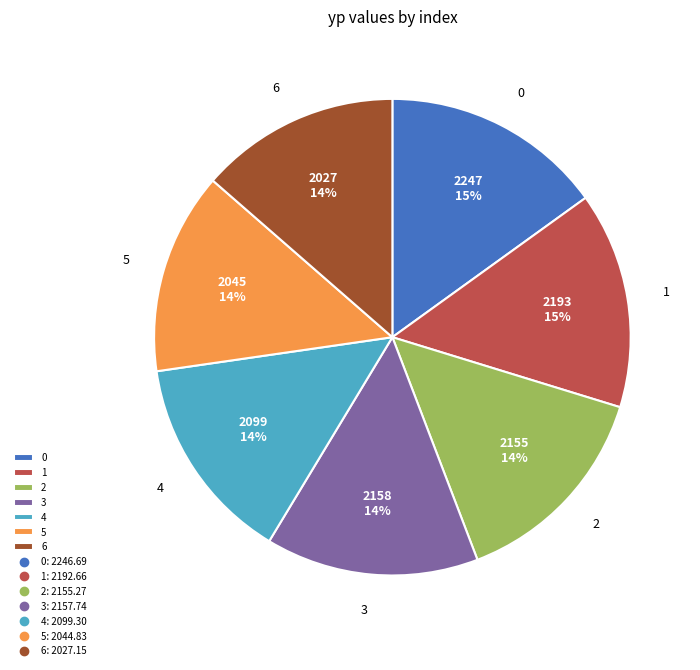

True or false: 4 accounts for 21% of the total.

False